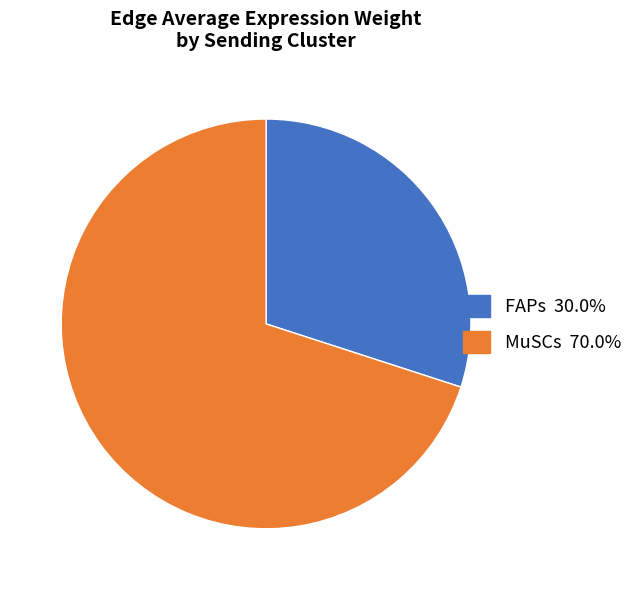

Is there any slice that represents more than half of the pie?

Yes